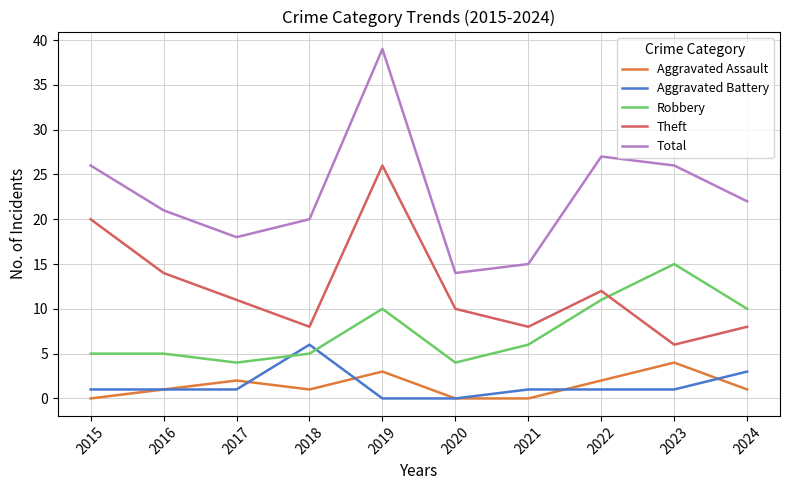

The value of Total at 2024 is 22. True or false?

True